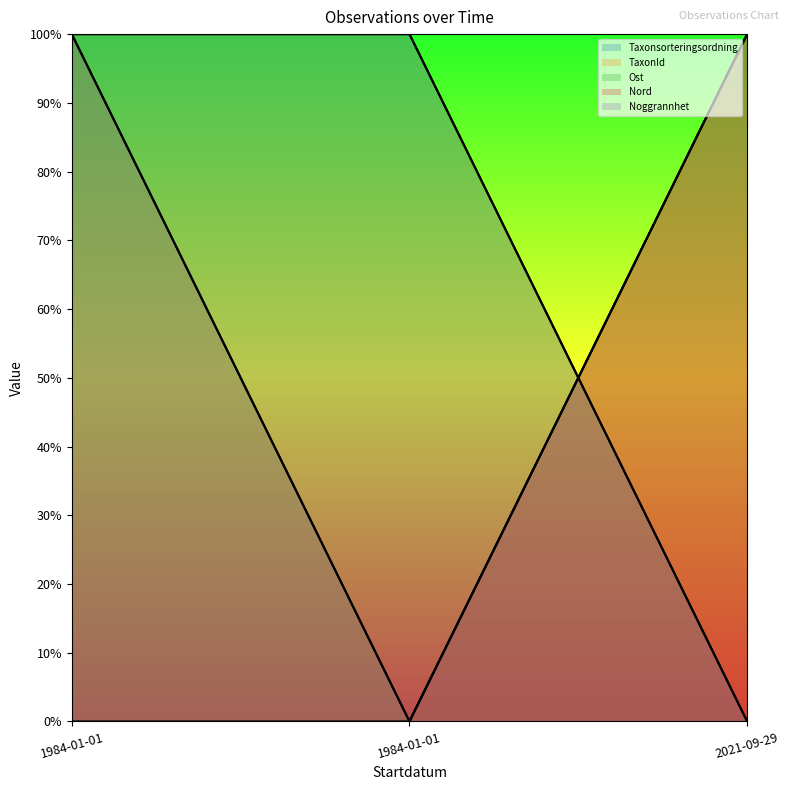

How many data points in Ost are above 0?

1